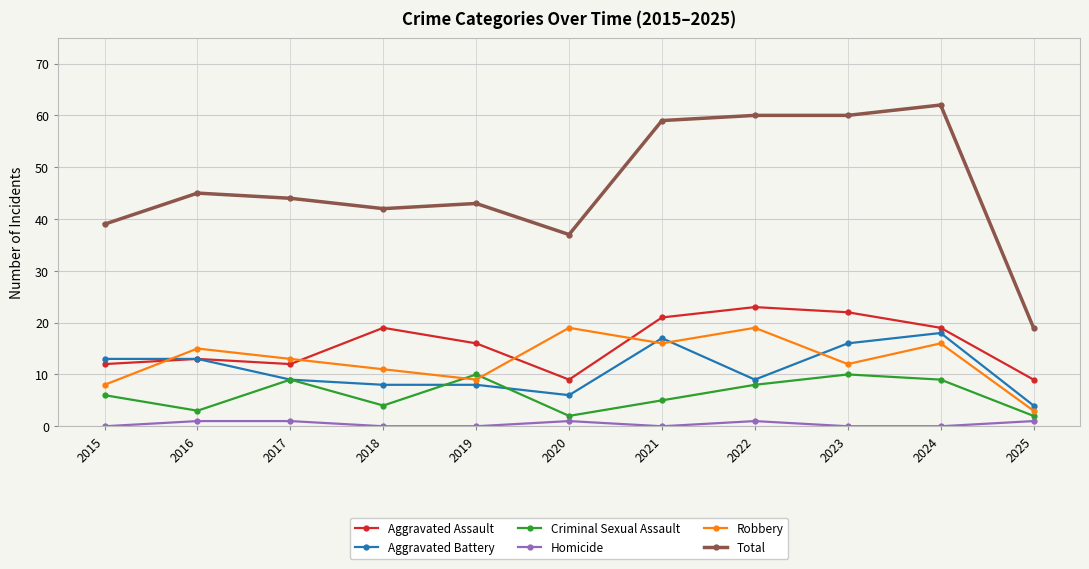

Where does the Aggravated Assault series first go above 16?

2018